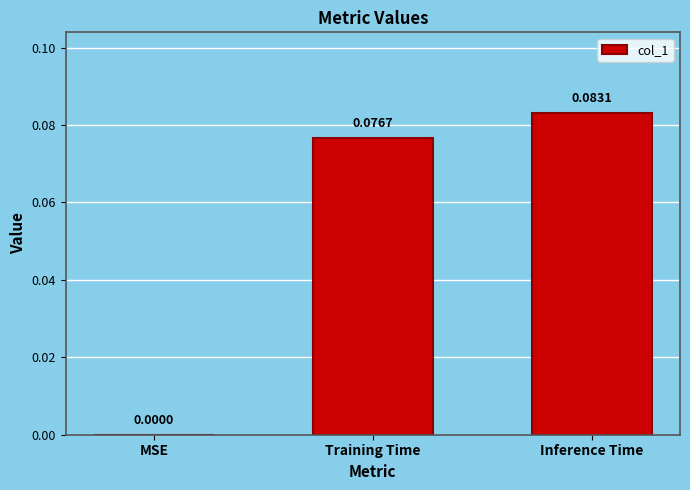

Between Inference Time and Training Time, which is larger?

Inference Time